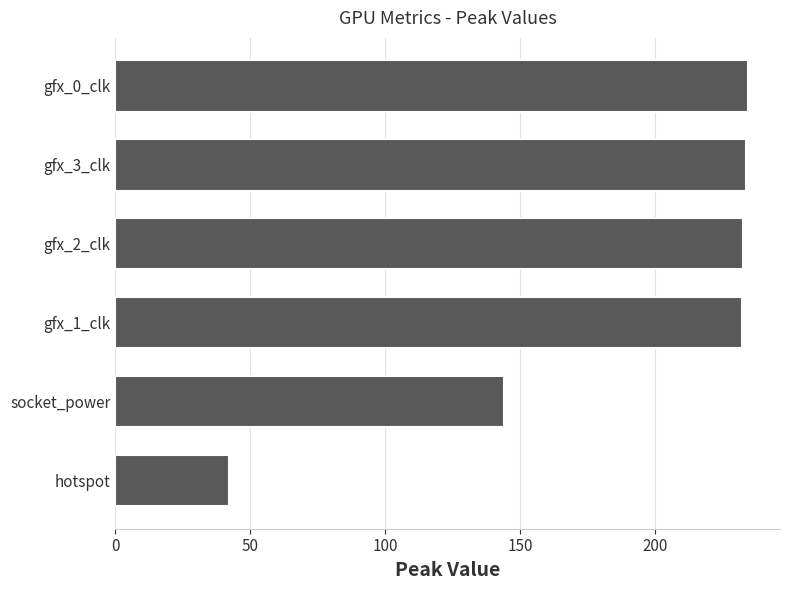

How many bars are there in total?

6